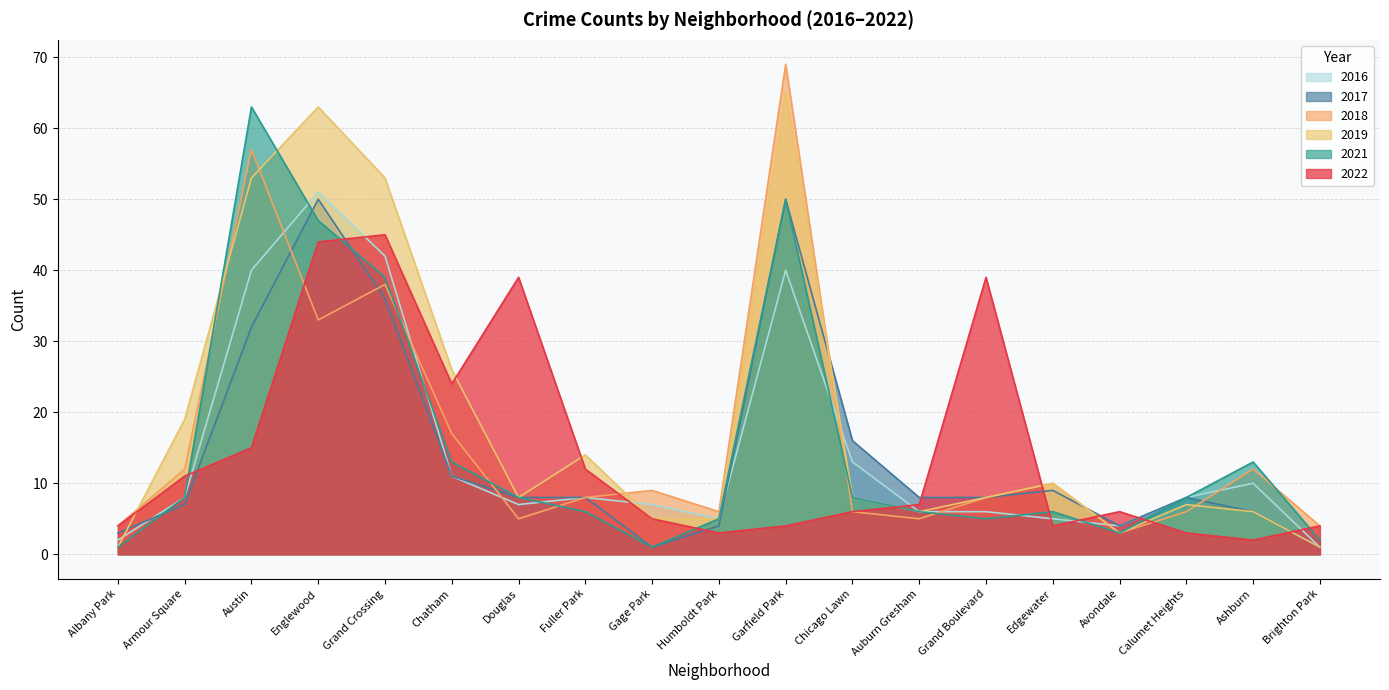

At which category is the sum across all series the highest?

Englewood